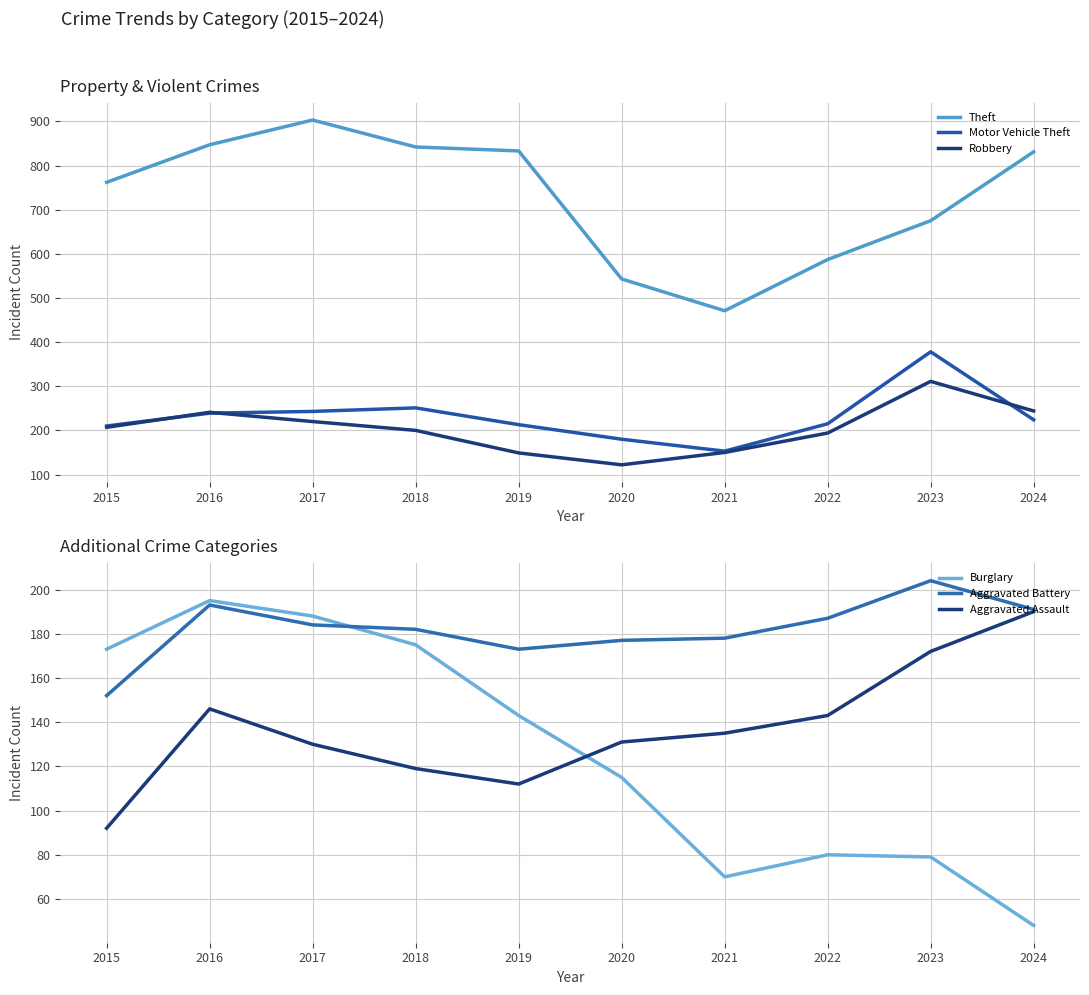

Which series has the largest range (max minus min)?

Theft